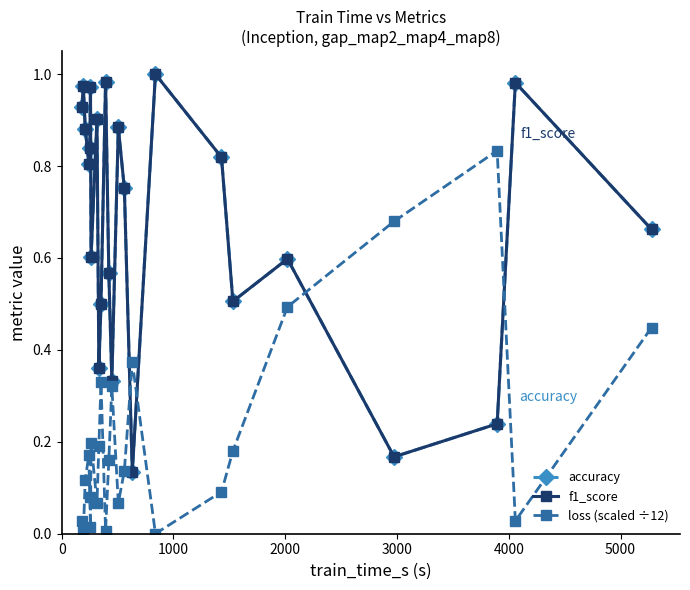

True or false: f1_score has more than 0 interior local peaks.

True